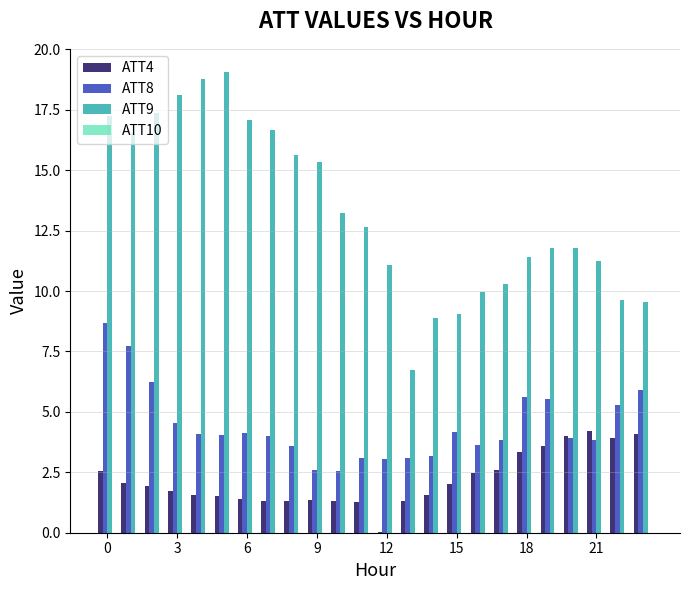

How many categories are shown in the chart?

24